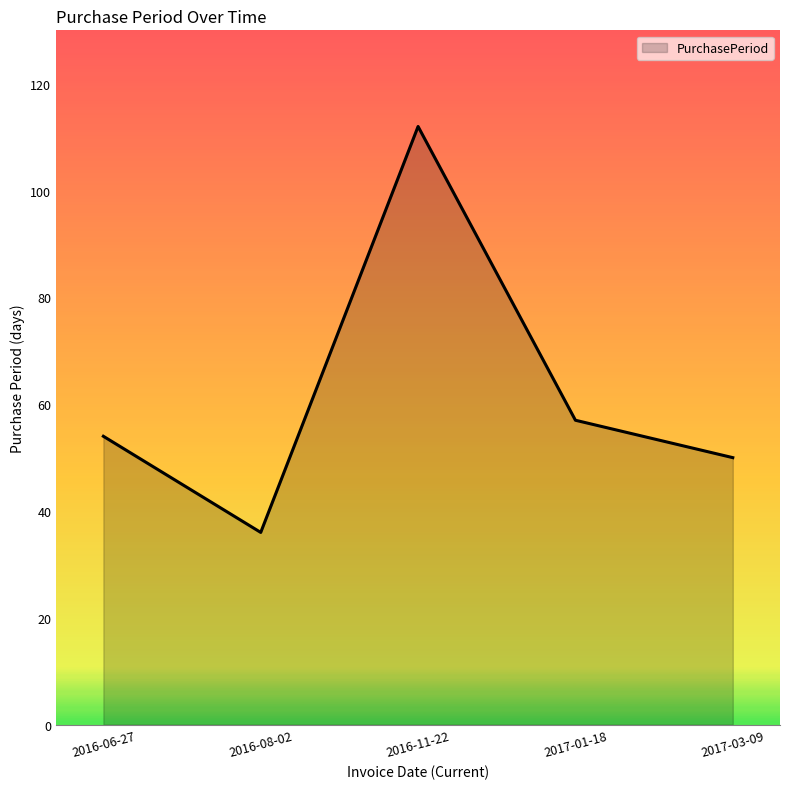

Which label corresponds to the largest value in the chart?

2016-11-22